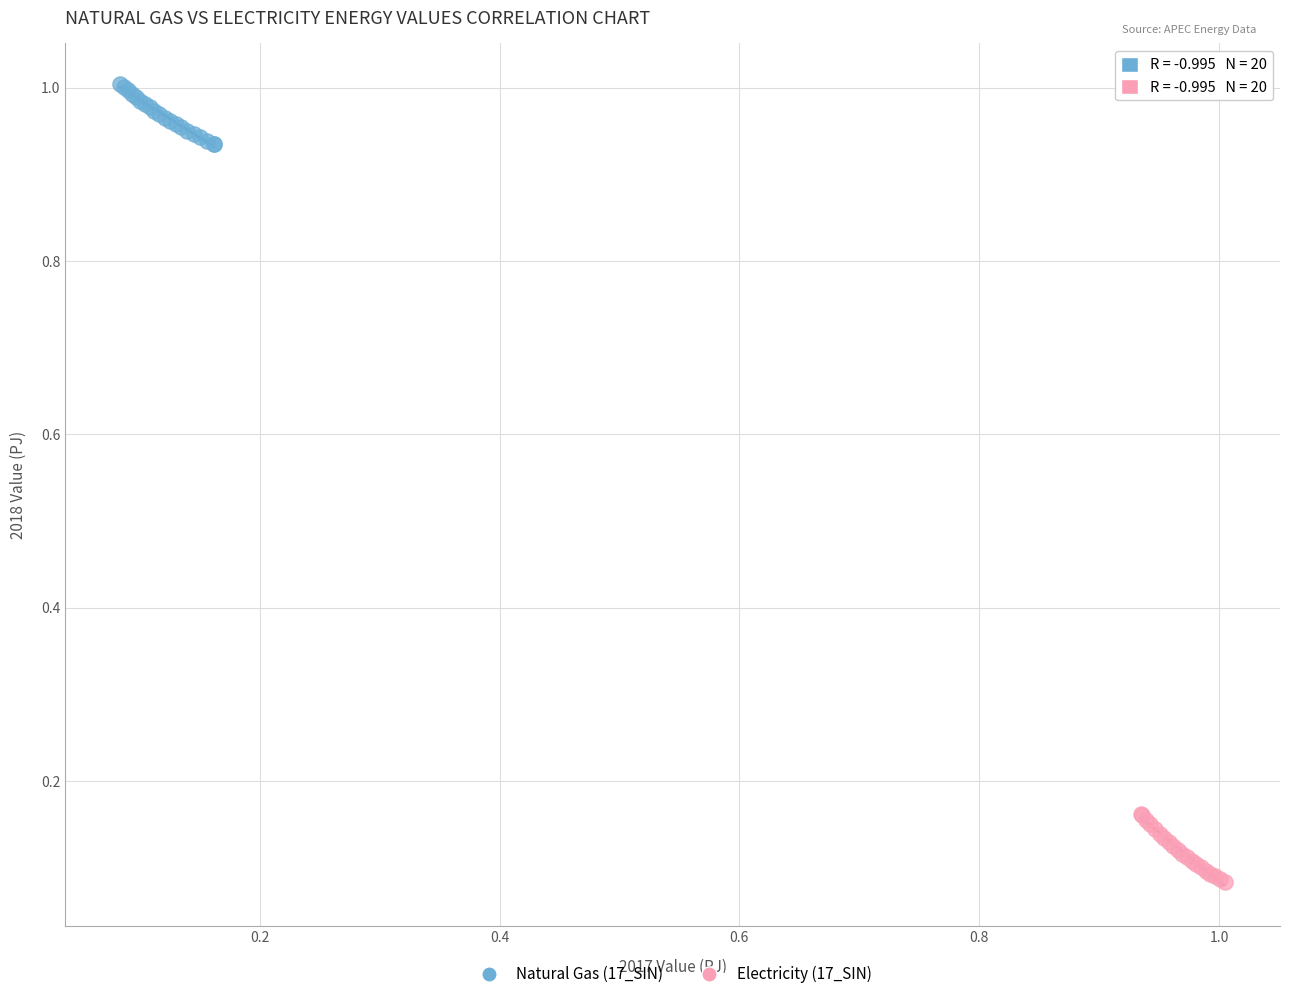

What are all the series names shown in the legend?

Natural Gas (17_SIN), Electricity (17_SIN)